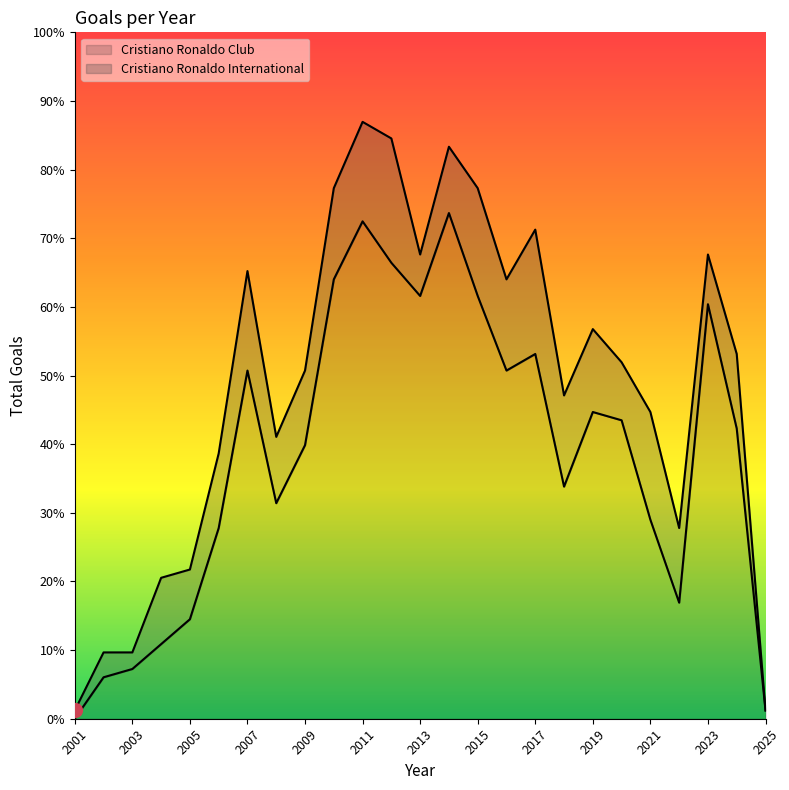

What is the greatest value displayed?

61